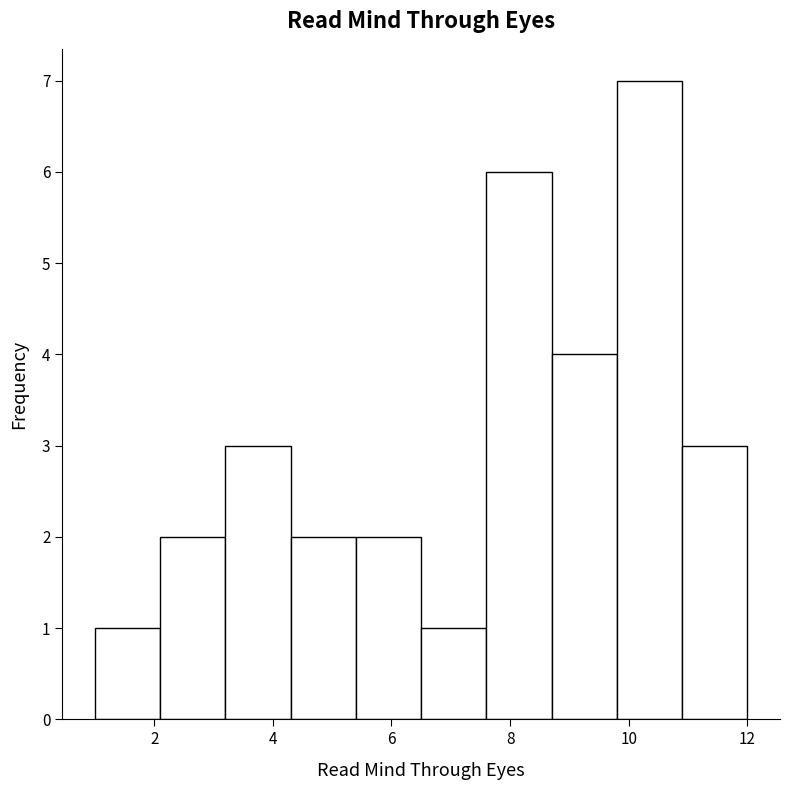

What is the height of the bar covering 7.6 to 8.7 on the x-axis? Neither the bar edges nor the heights are printed on the chart, so give them approximately, as read against the axes.

6